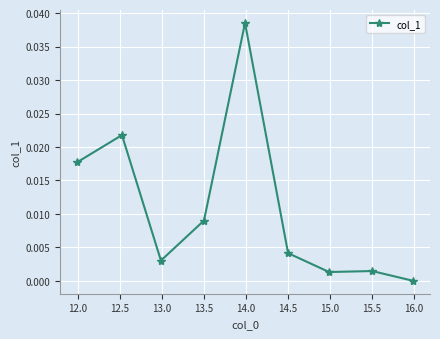

How many lines are shown in the chart?

1